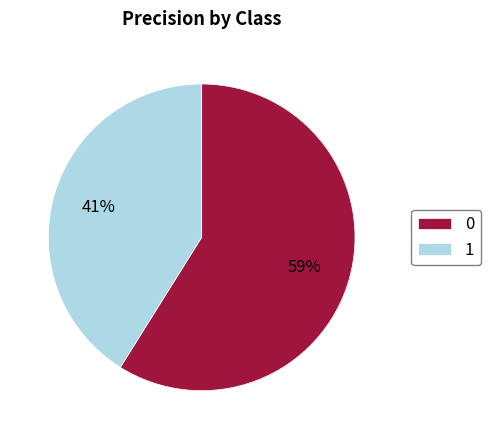

To the nearest percent, what is the difference between the largest and smallest slice percentages?

18%